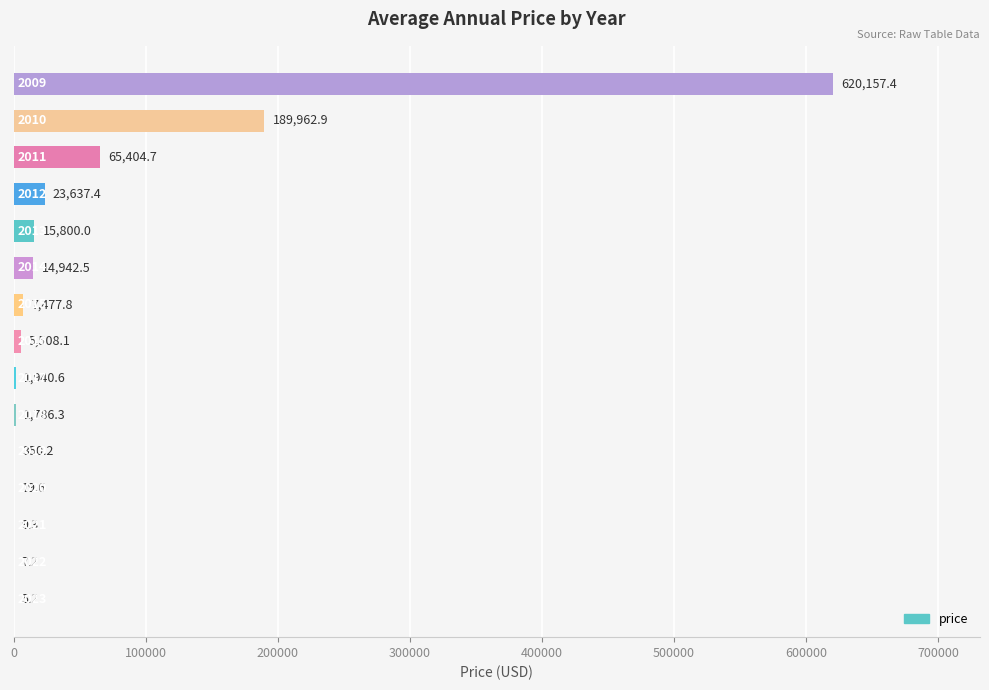

What is the maximum value shown in the chart?

620157.4